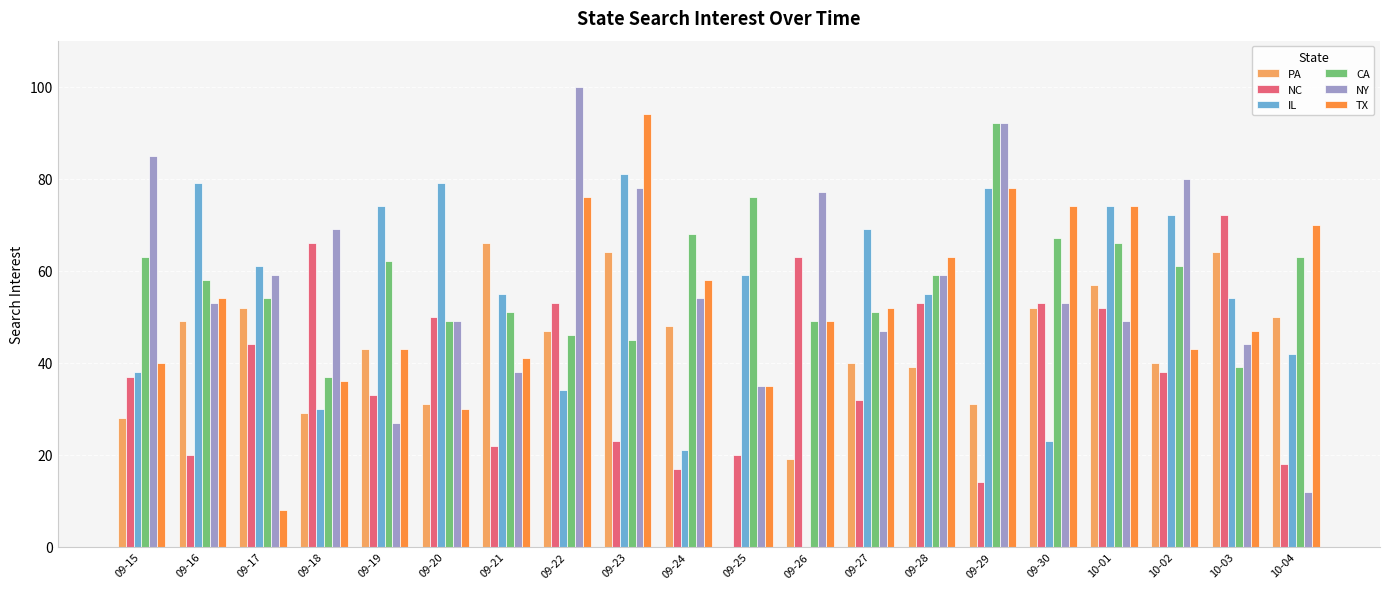

Read the CA value at 09-20.

49